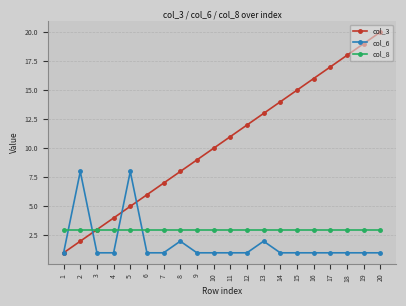

What is the lowest value of the col_8 series?

3